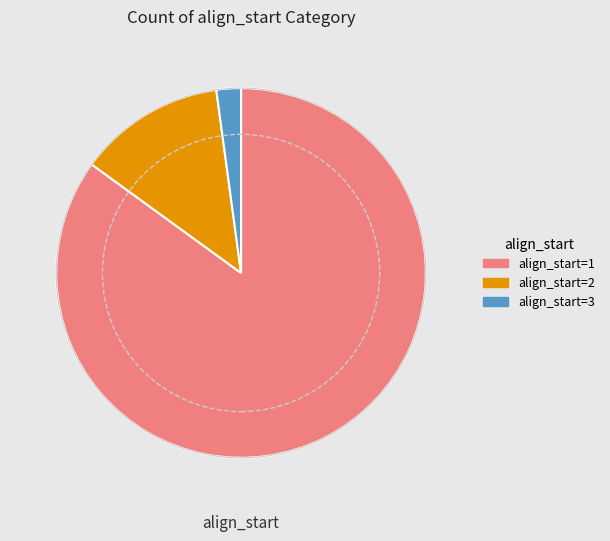

What is the largest slice in the pie chart?

align_start=1